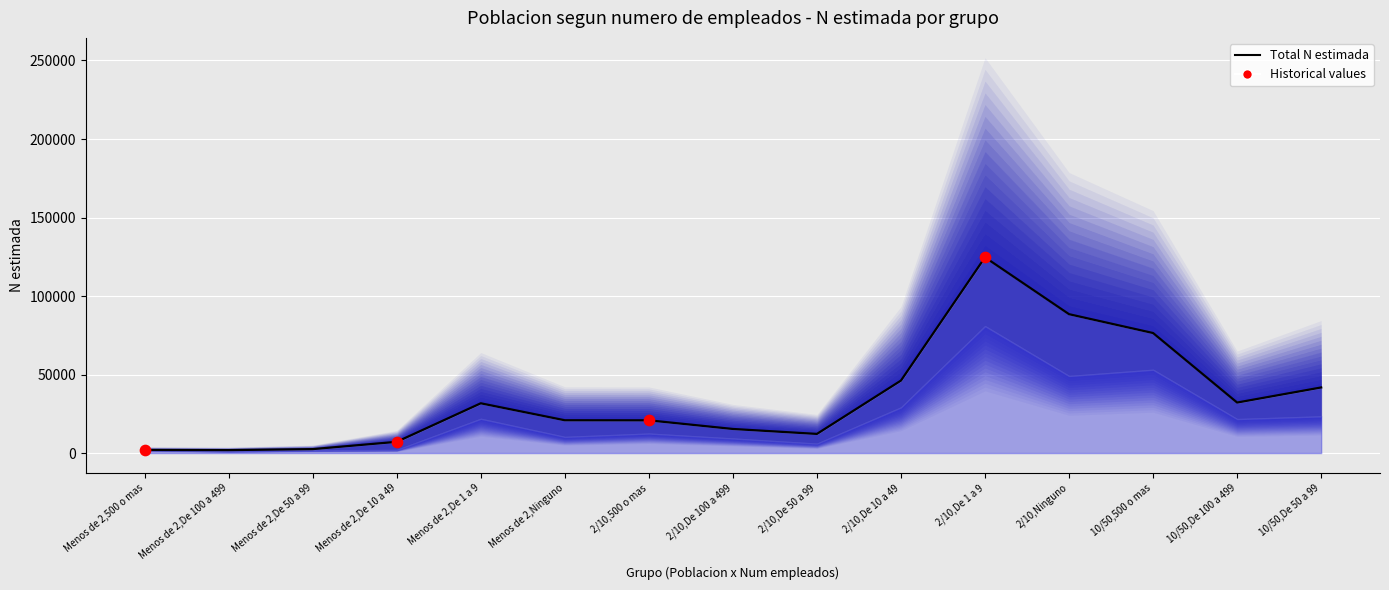

What is the total value across all series at 2/10,Ninguno?

176872